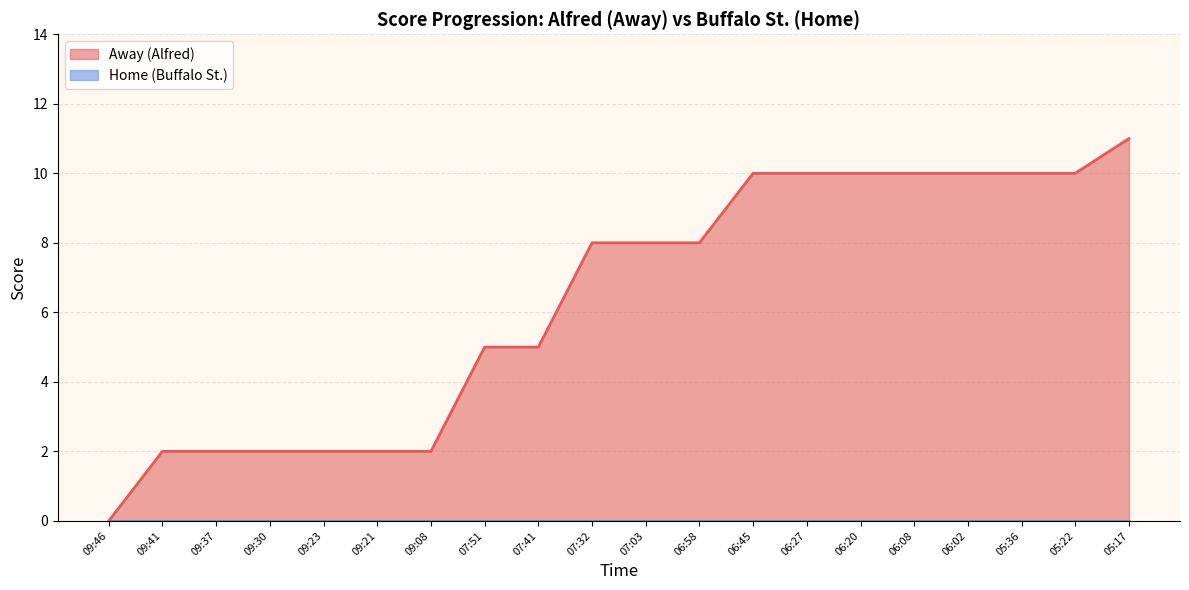

Reading left to right, extract all data points from this chart.

09:46=0	09:41=2	09:37=2	09:30=2	09:23=2	09:21=2	09:08=2	07:51=5	07:41=5	07:32=8	07:03=8	06:58=8	06:45=10	06:27=10	06:20=10	06:08=10	06:02=10	05:36=10	05:22=10	05:17=11